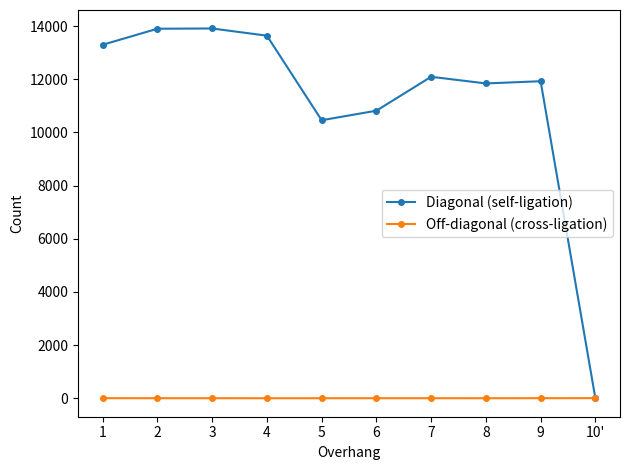

How many lines are shown in the chart?

2